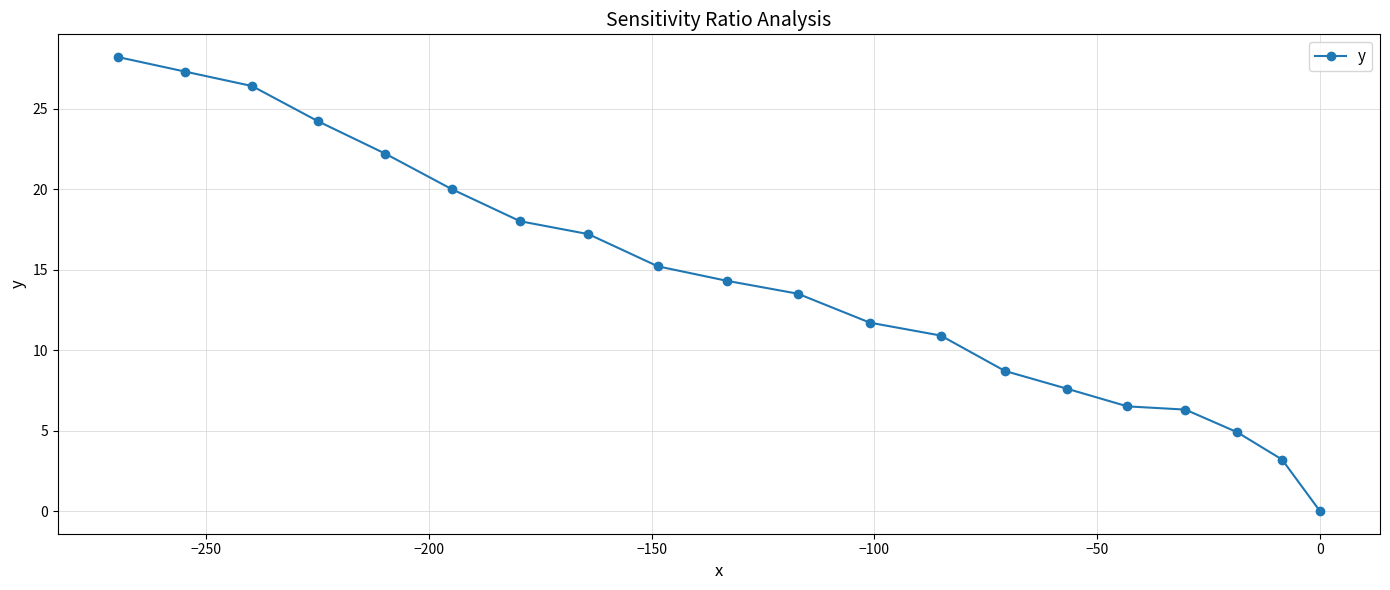

What is the maximum value shown in the chart?

28.2